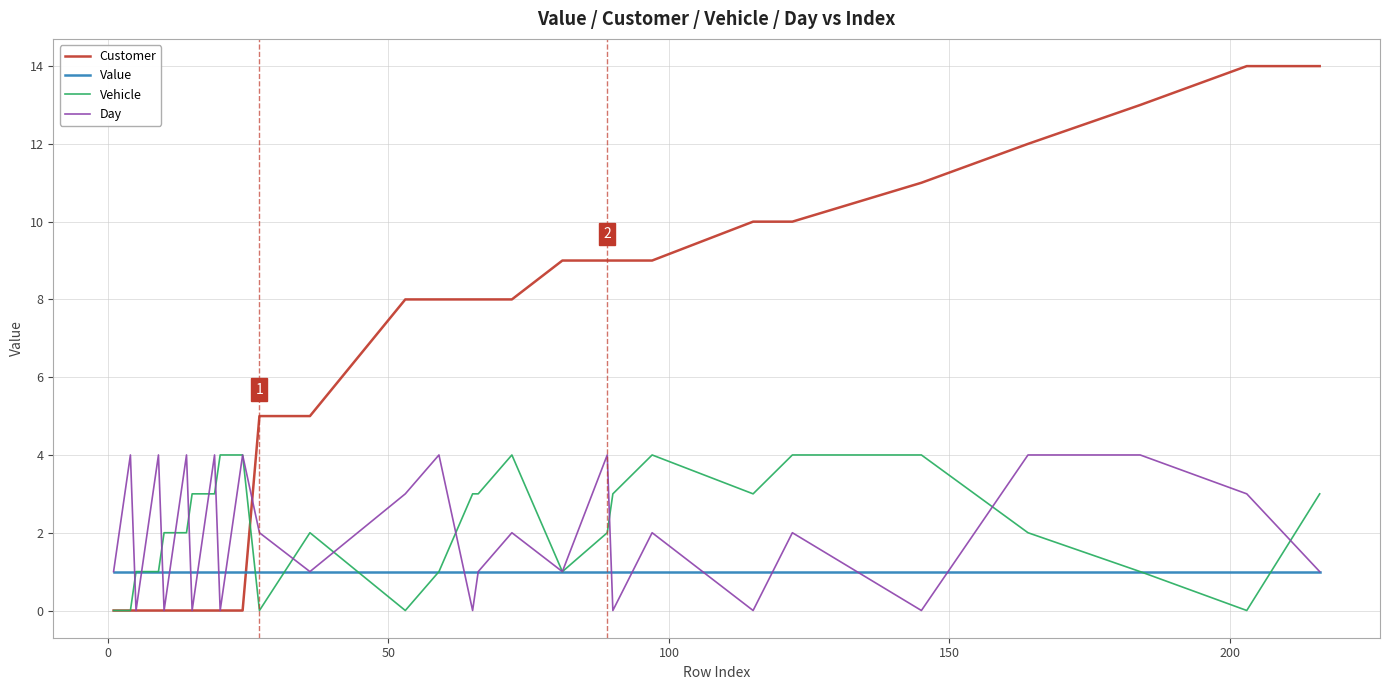

Which series has the largest total across all categories?

Customer